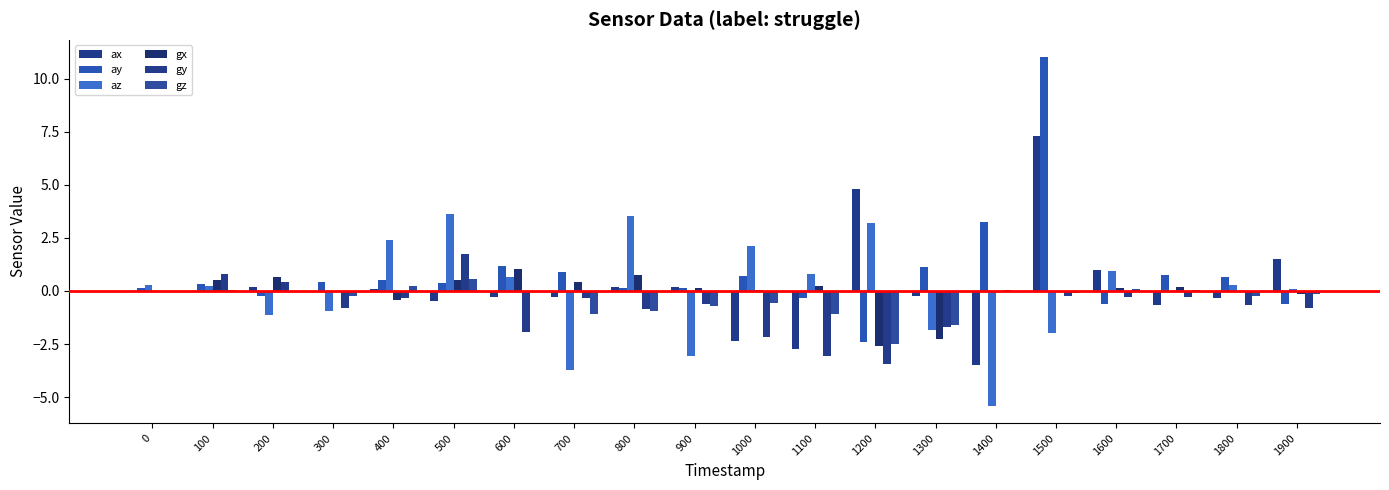

The value of ax at 300 is -0.0. True or false?

False